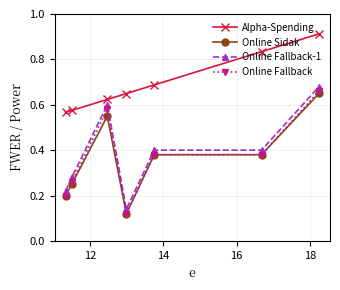

True or false: Online Sidak has more than 0 interior local peaks.

True